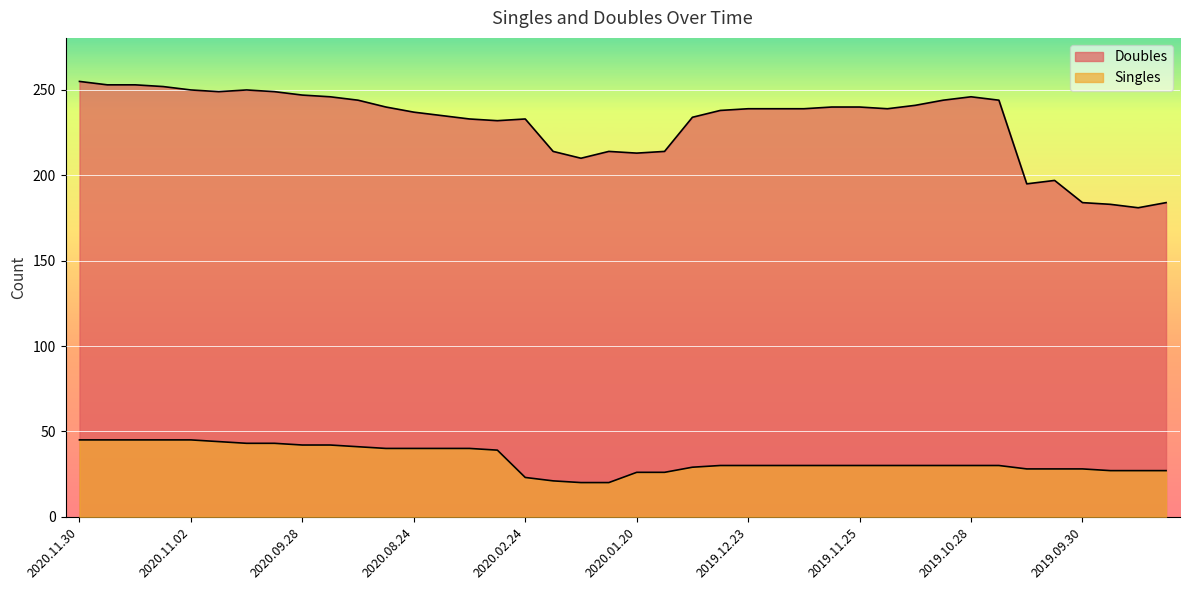

Does the chart display data point markers on the line(s)?

No